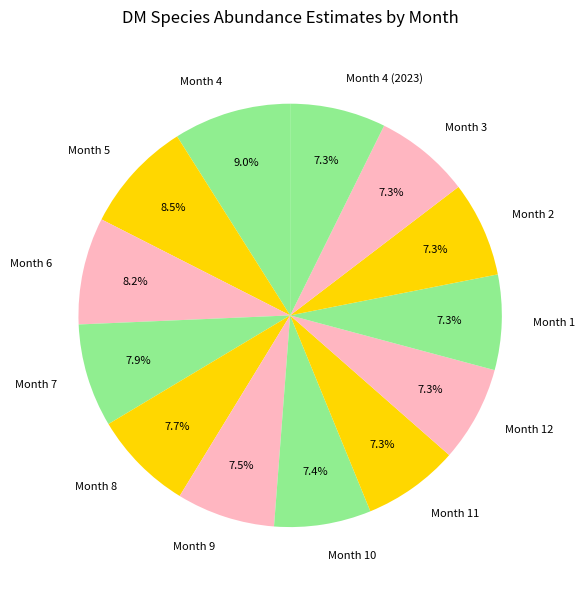

How many slices are in this pie chart?

13